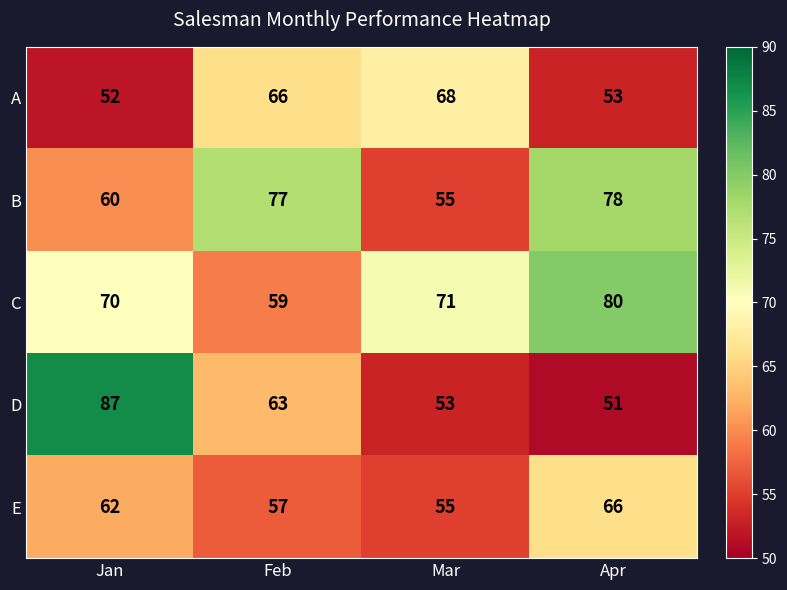

What is the greatest value displayed?

87